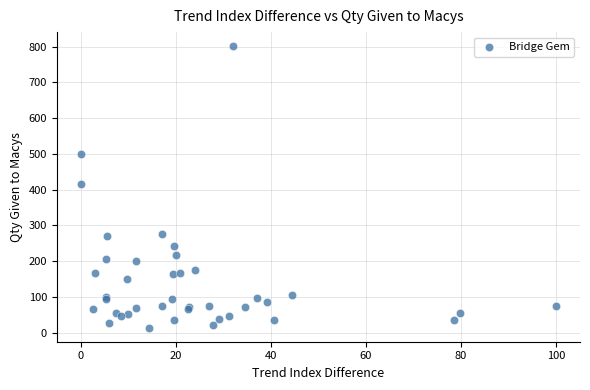

What Y value in the scatter plot is closest to 407?

416